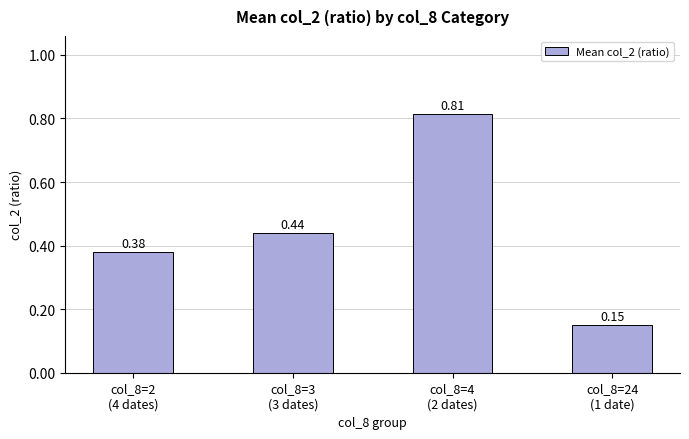

True or false: the data shows 0.6 at col_8=2
(4 dates).

False